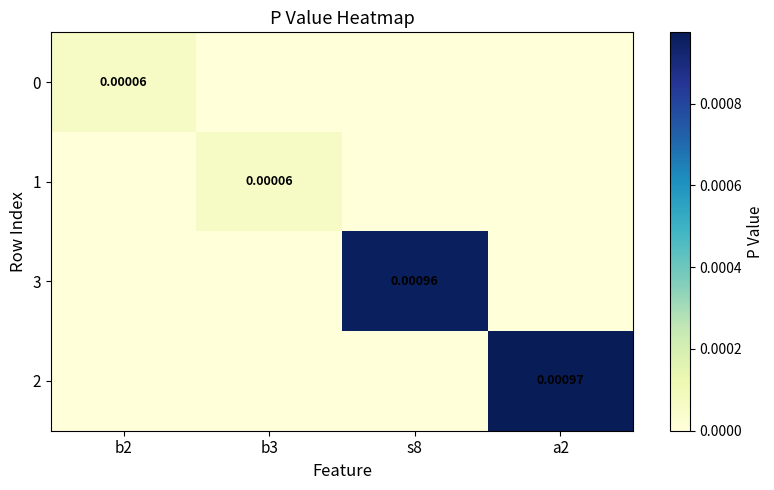

Is it true that 0 equals -0.0 at s8?

False